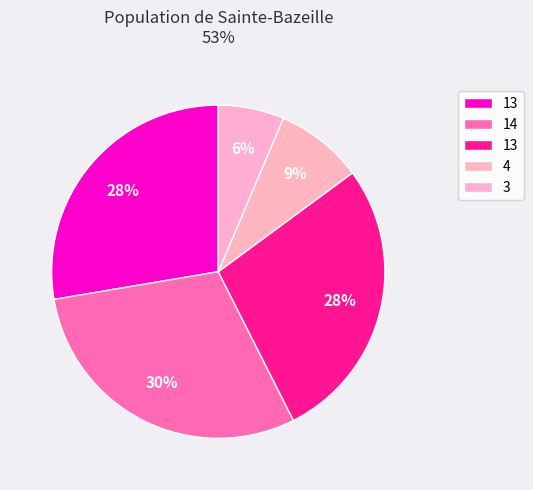

How many slices are in this pie chart?

5